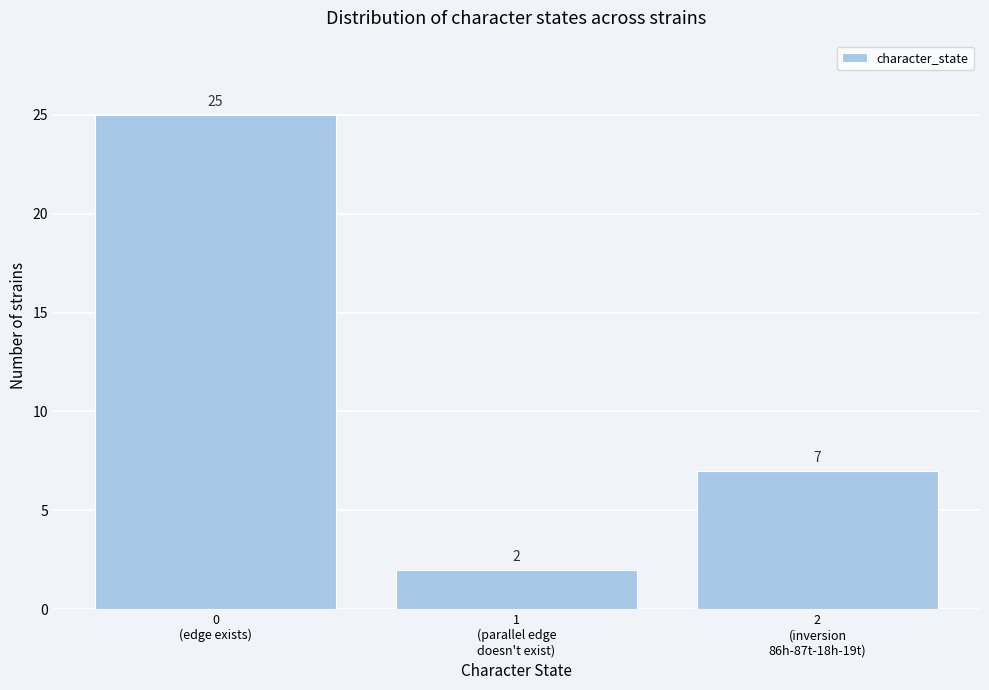

Reading right to left, what are all the values shown in this chart?

7	2	25